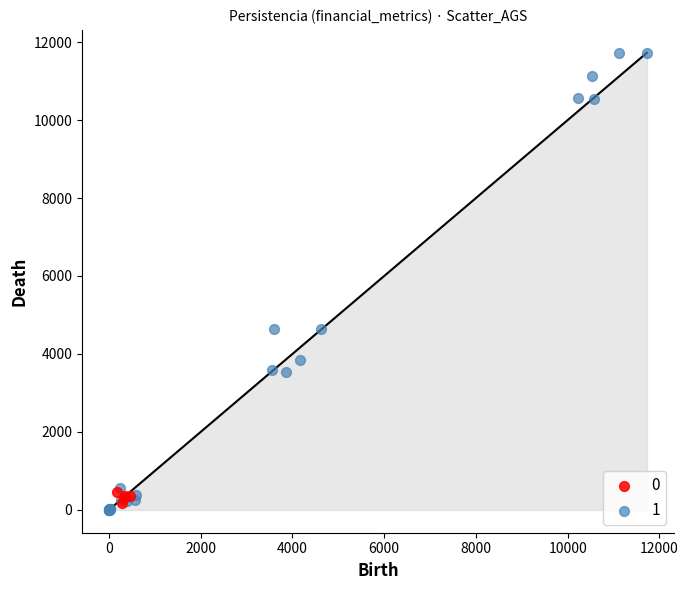

Which series contains the lowest Y value?

1